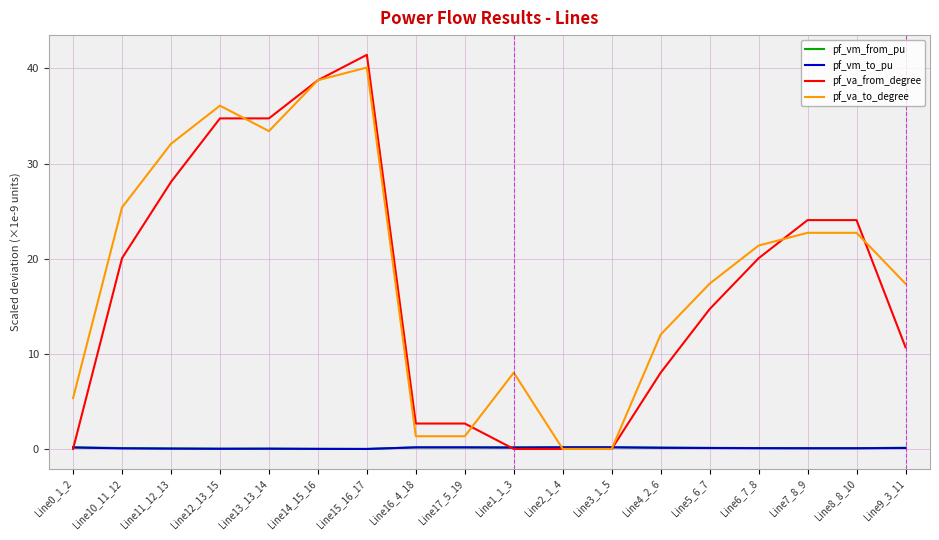

How many lines are shown in the chart?

4